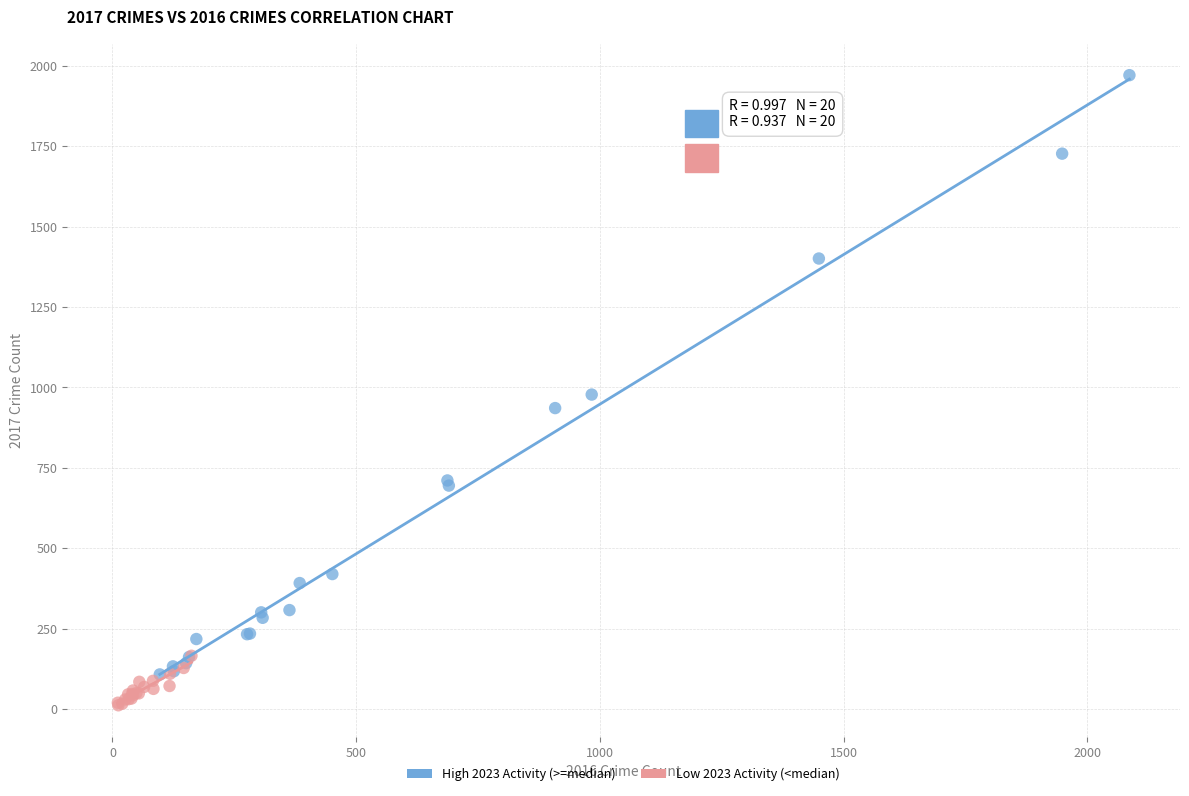

Which series contains the lowest Y value?

Low 2023 Activity (<median)